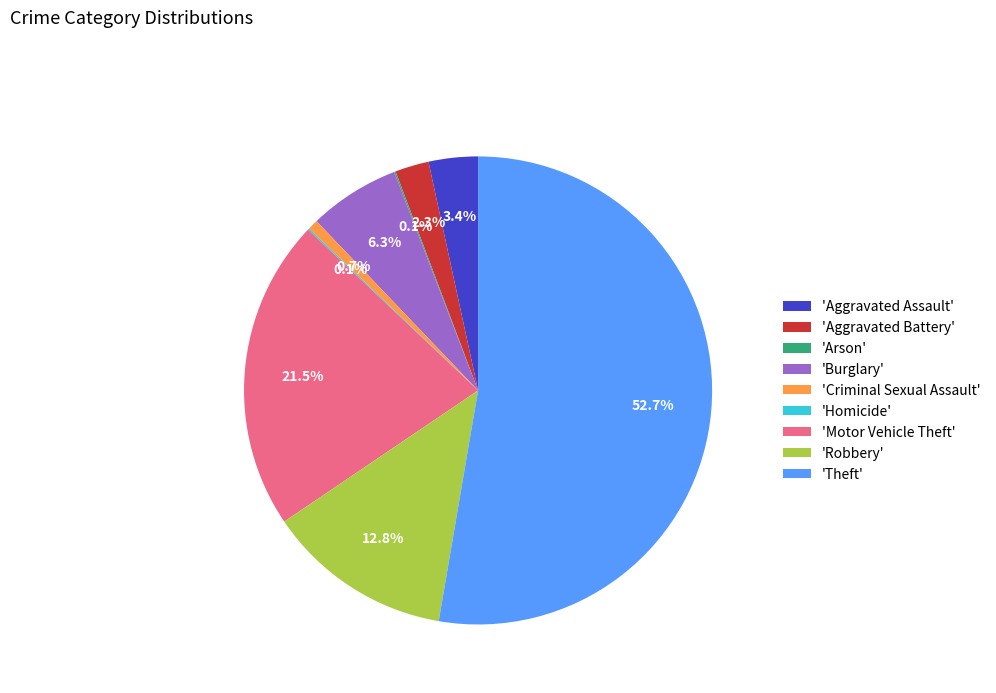

Does any single category account for the majority?

Yes